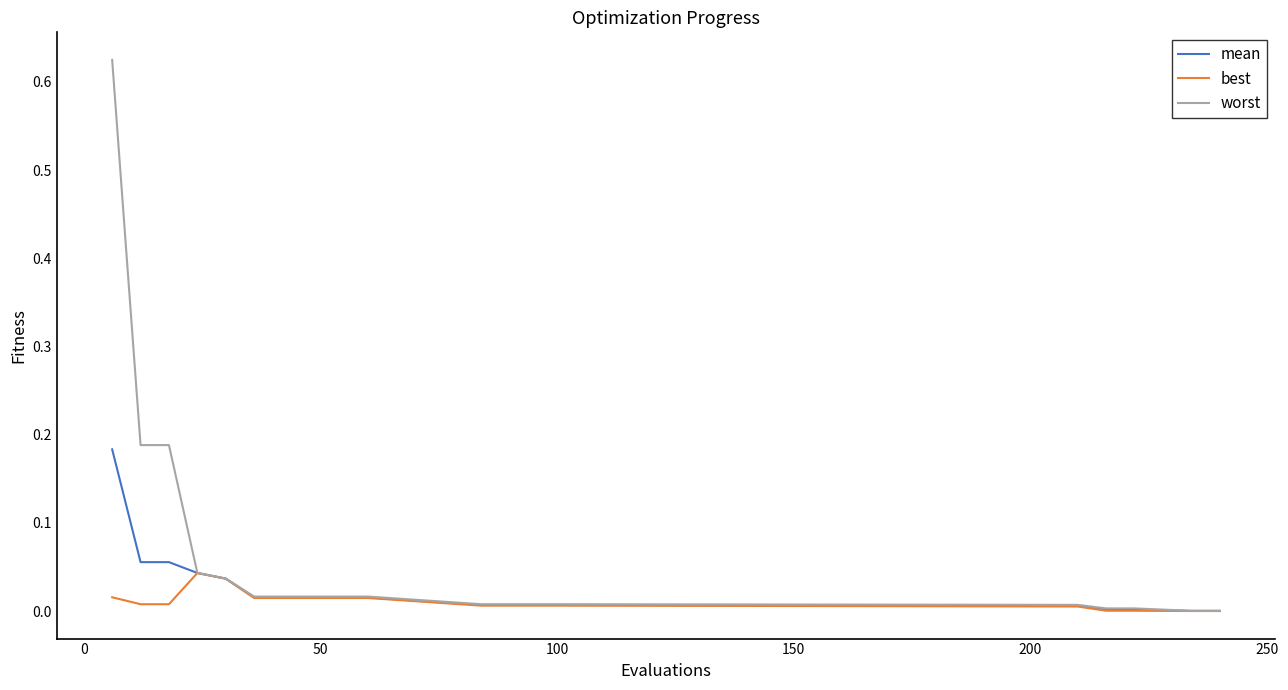

Rank the series by their maximum value, from lowest to highest.

best, mean, worst